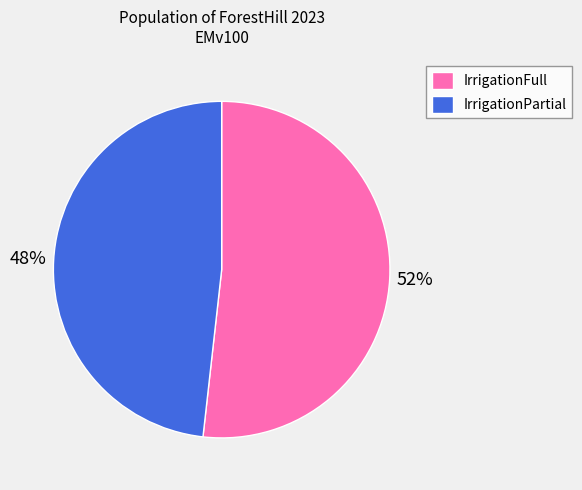

Rank the categories by value from highest to lowest.

IrrigationFull, IrrigationPartial